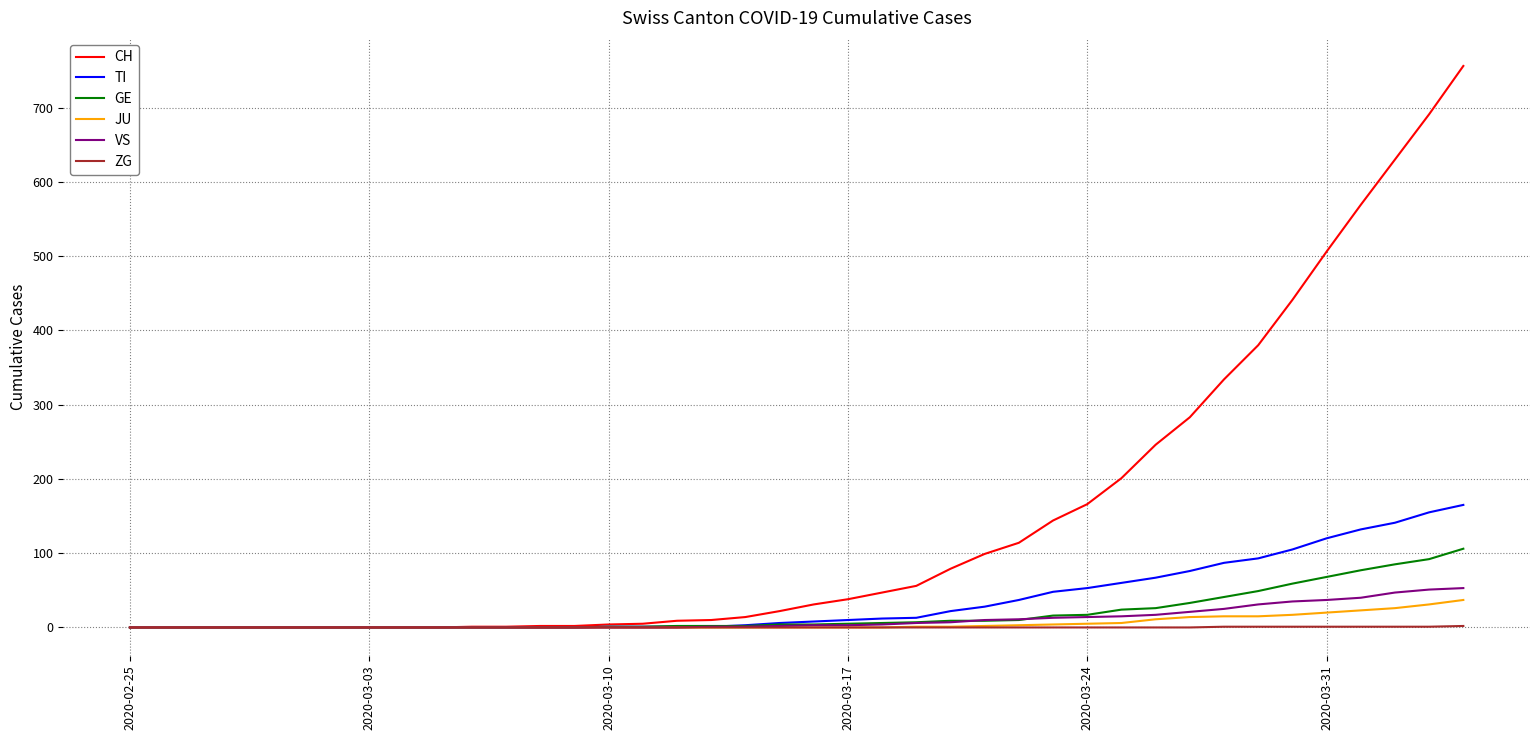

Which series has the widest spread of values?

CH